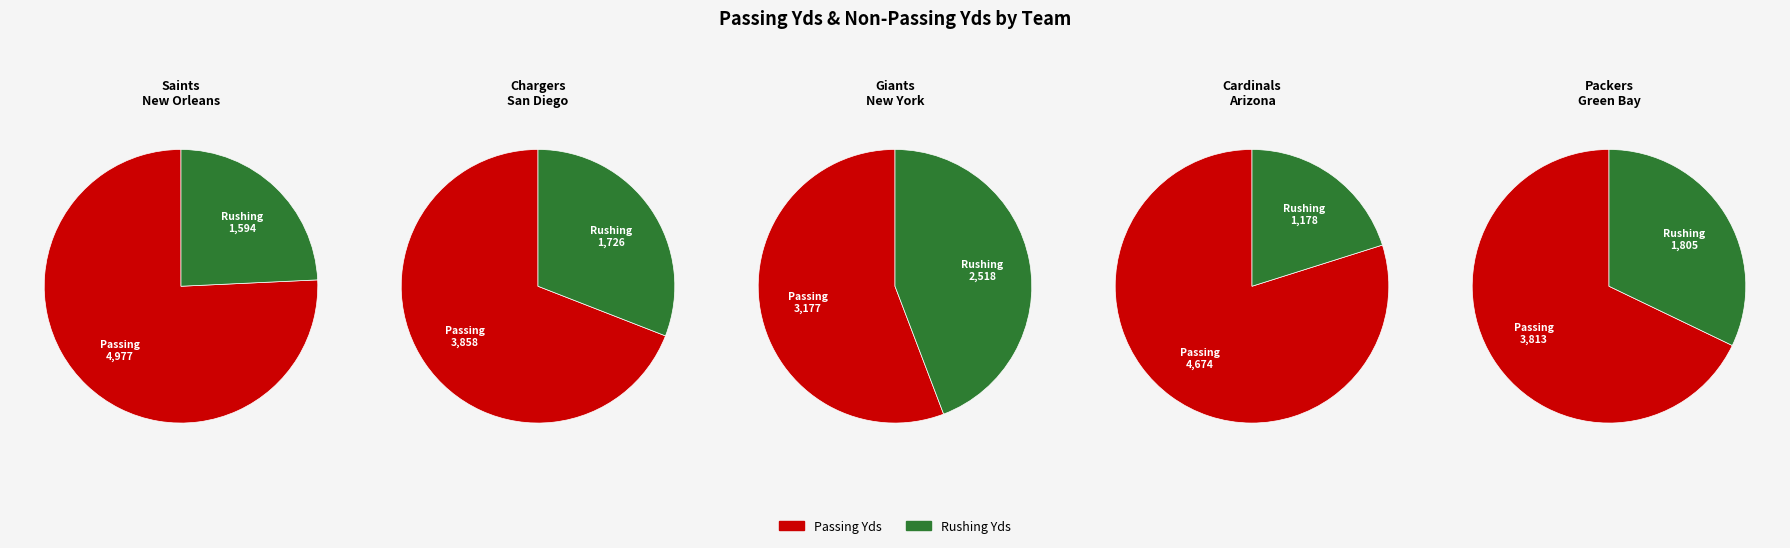

Which slice is the largest?

New Orleans Saints